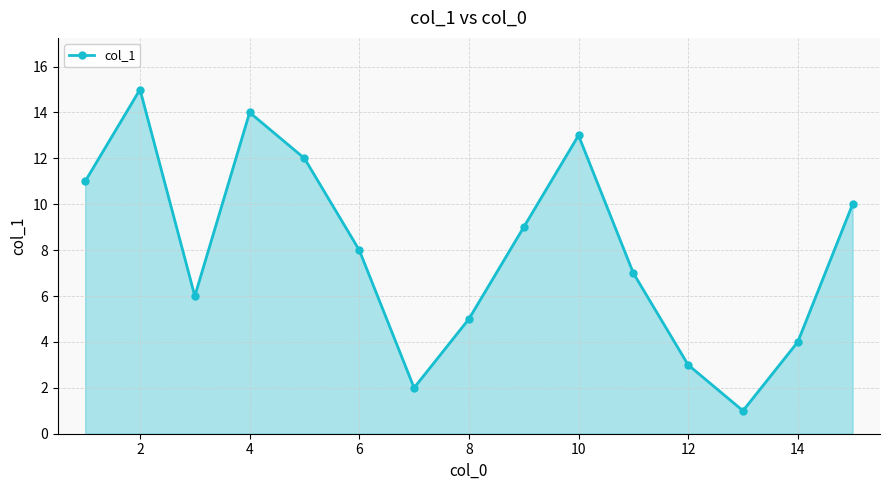

What is the maximum value shown in the chart?

15